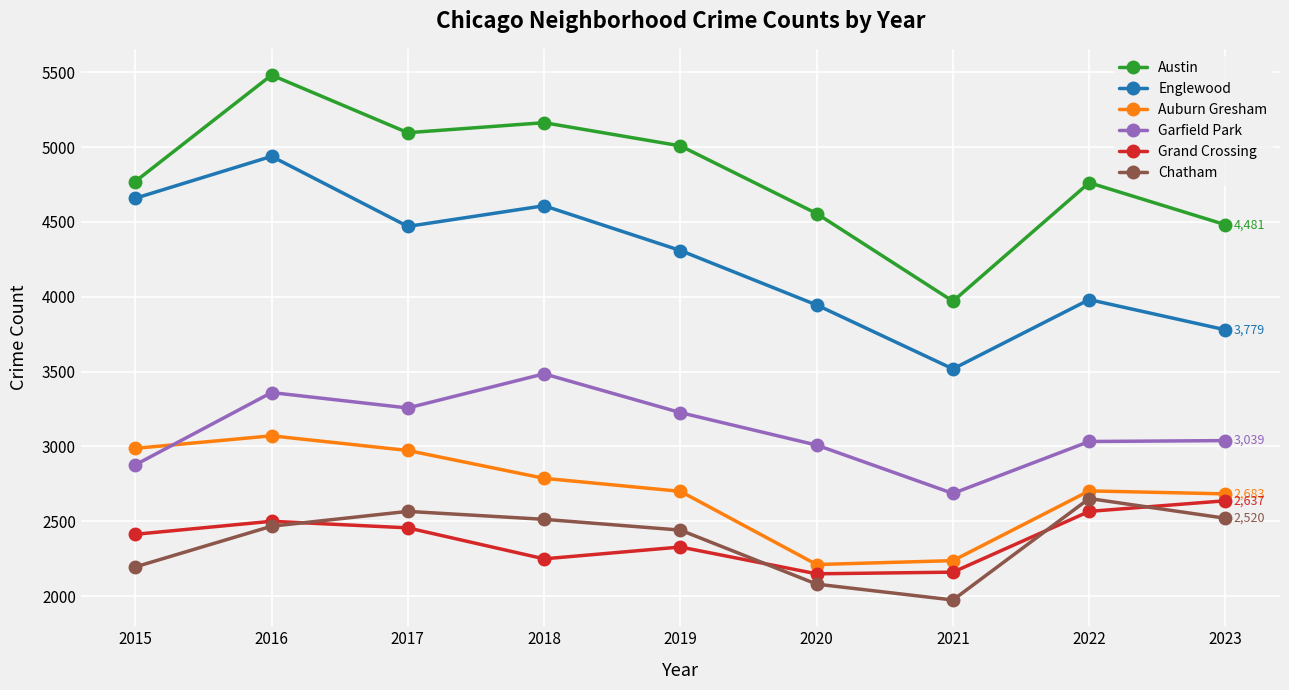

Which category has the highest value in the Austin series?

2016